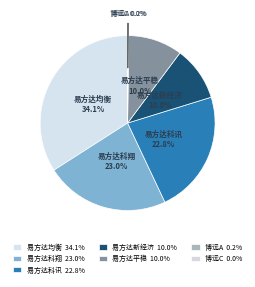

Approximately how many times larger is the value at 易方达平稳 10.0% compared to 易方达均衡 34.1%?

0.3